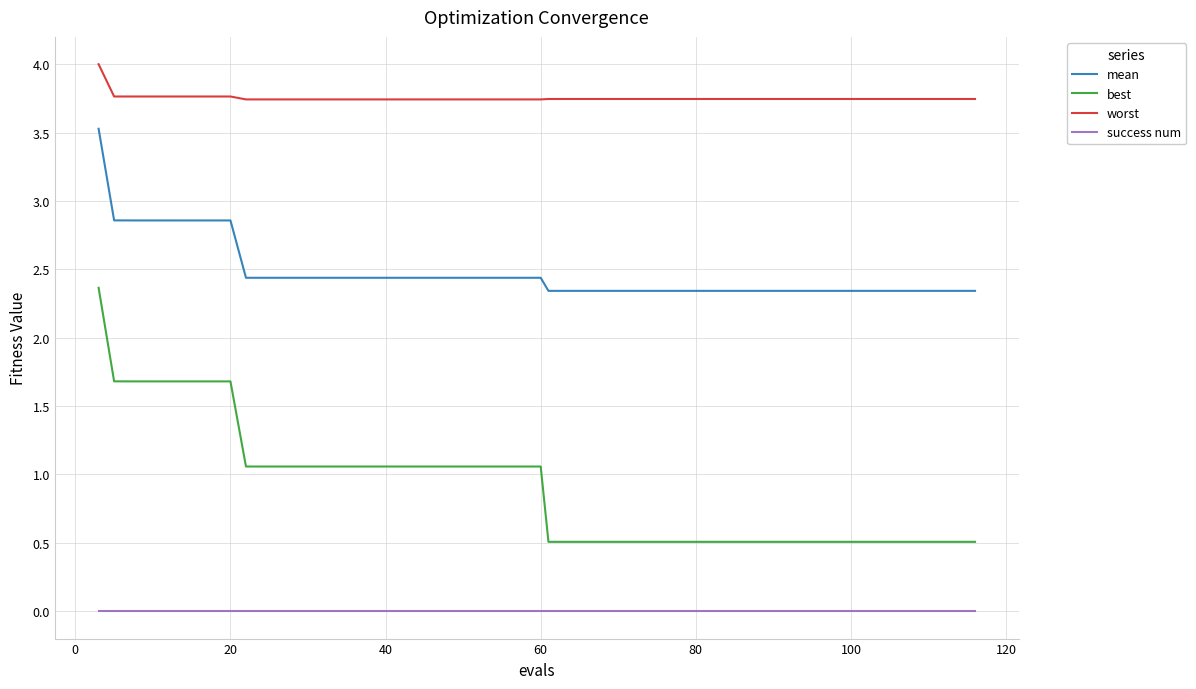

Which series has the largest total across all categories?

worst